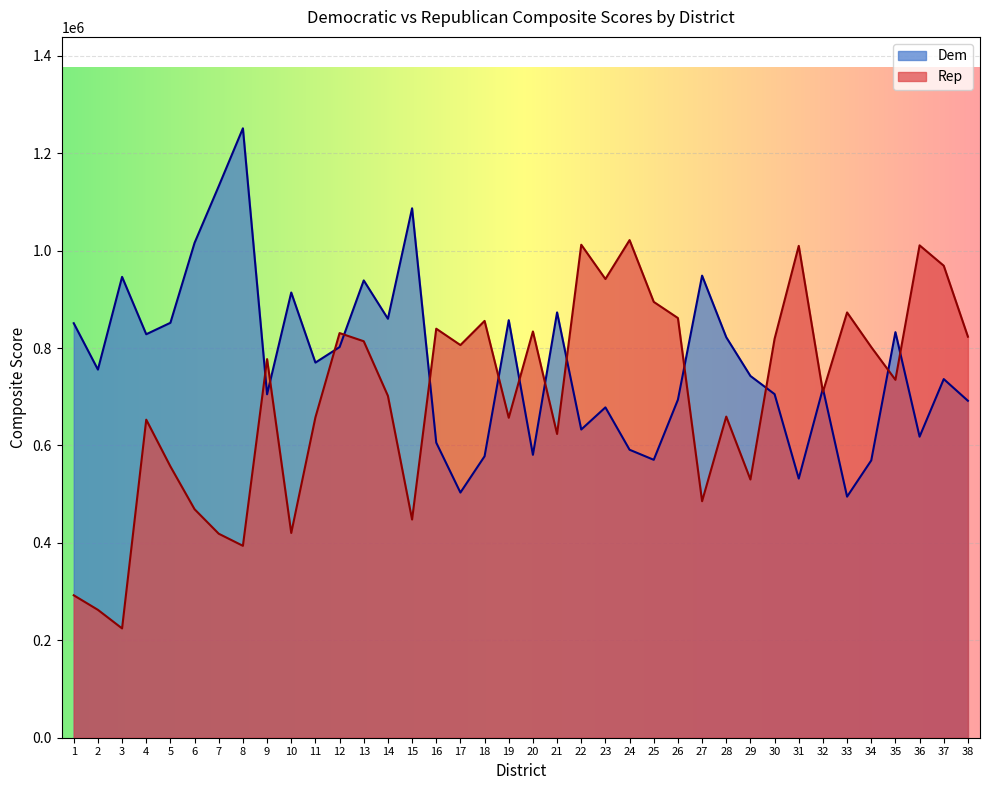

Reading right to left, list all the values displayed in this chart.

Dem: 691811.2	736347.3	618129.8	832714.3	569366.8	494983.5	717006.6	532143.9	705493.1	742768.7	822315.0	948758.8	694053.8	570629.8	591272.5	678270.4	632830.2	873297.8	580816.6	857353.9	577924.8	503371.0	605885.8	1087019.1	860211.9	938949.7	802043.4	770213.6	914104.8	705116.8	1251274.1	1132527.5	1016113.8	851926.4	828425.7	946196.6	755866.2	851070.3
Rep: 823413.5	969122.7	1010984.7	734834.8	802096.8	873196.3	710000.8	1009913.4	818997.4	530175.8	659345.1	485590.3	861687.4	894868.0	1021738.2	941820.1	1012216.4	623609.3	834128.1	656945.2	855830.3	806208.0	839809.1	448037.2	701929.2	814030.8	830837.2	657707.7	420349.2	777377.2	394020.2	418860.0	469105.7	556974.6	653023.2	224422.9	262568.8	292451.9